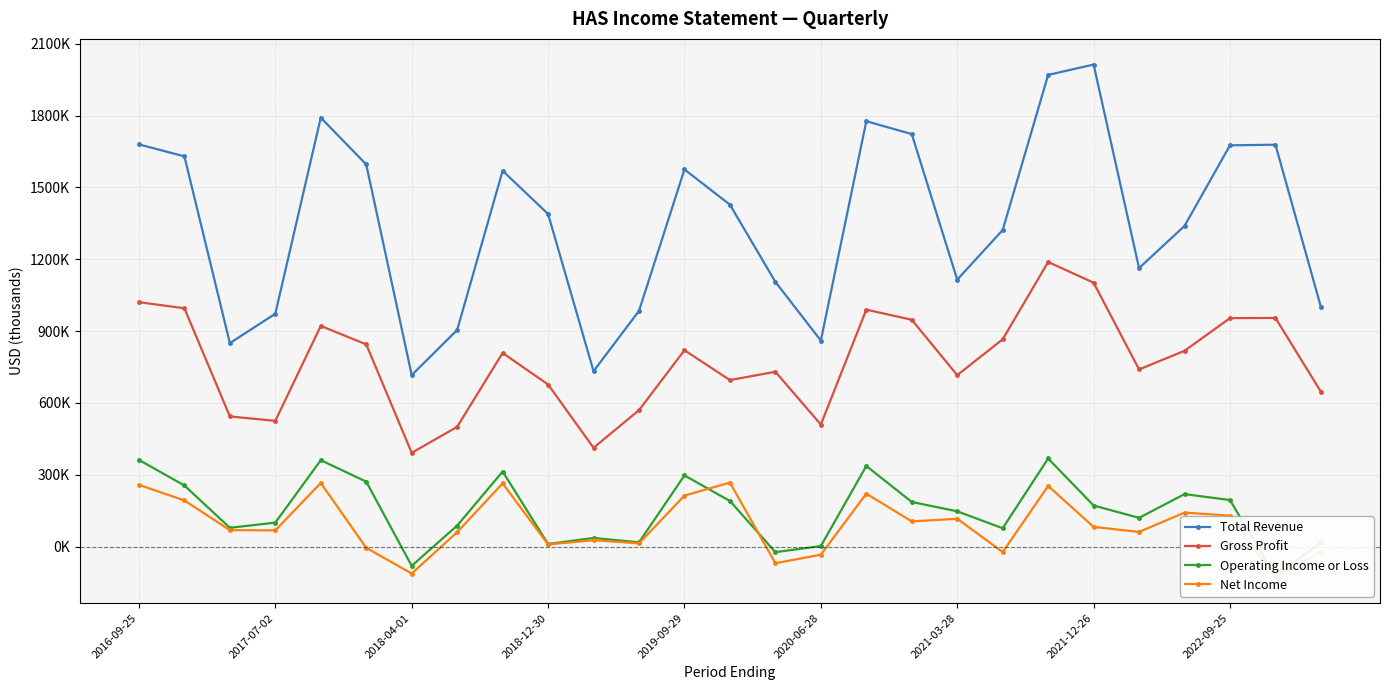

True or false: Net Income and Operating Income or Loss cross at least once.

True